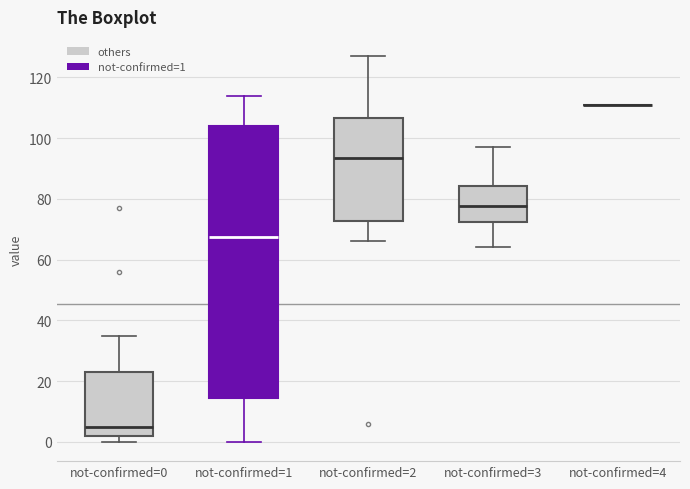

Reading left to right, transcribe this box plot: for each box, give where its median line is, the range the box spans, and where its two whiskers end, as read against the y-axis. The values are not printed on the chart, so give them approximately, as read against the axis.

not-confirmed=0: median 6, box 2 to 24, whiskers 0 to 36
not-confirmed=1: median 68, box 14 to 104, whiskers 0 to 114
not-confirmed=2: median 94, box 72 to 106, whiskers 66 to 128
not-confirmed=3: median 78, box 72 to 84, whiskers 64 to 98
not-confirmed=4: box collapsed to a line at 112, whiskers 112 to 112